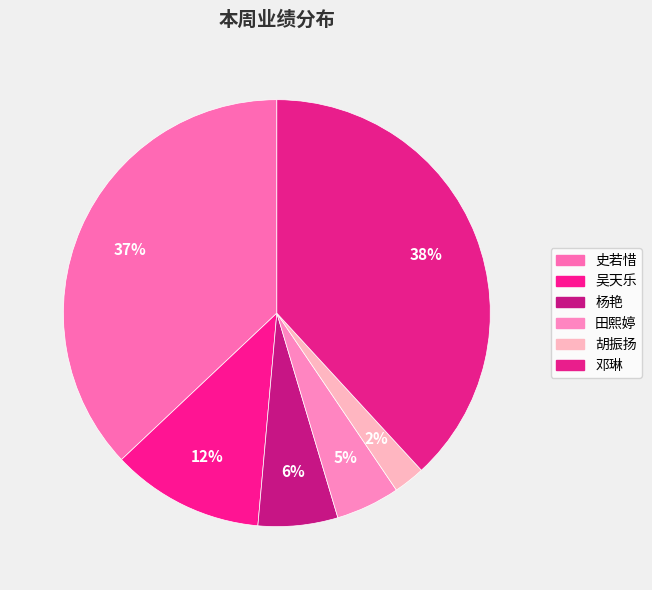

How many segments does this pie chart have?

6